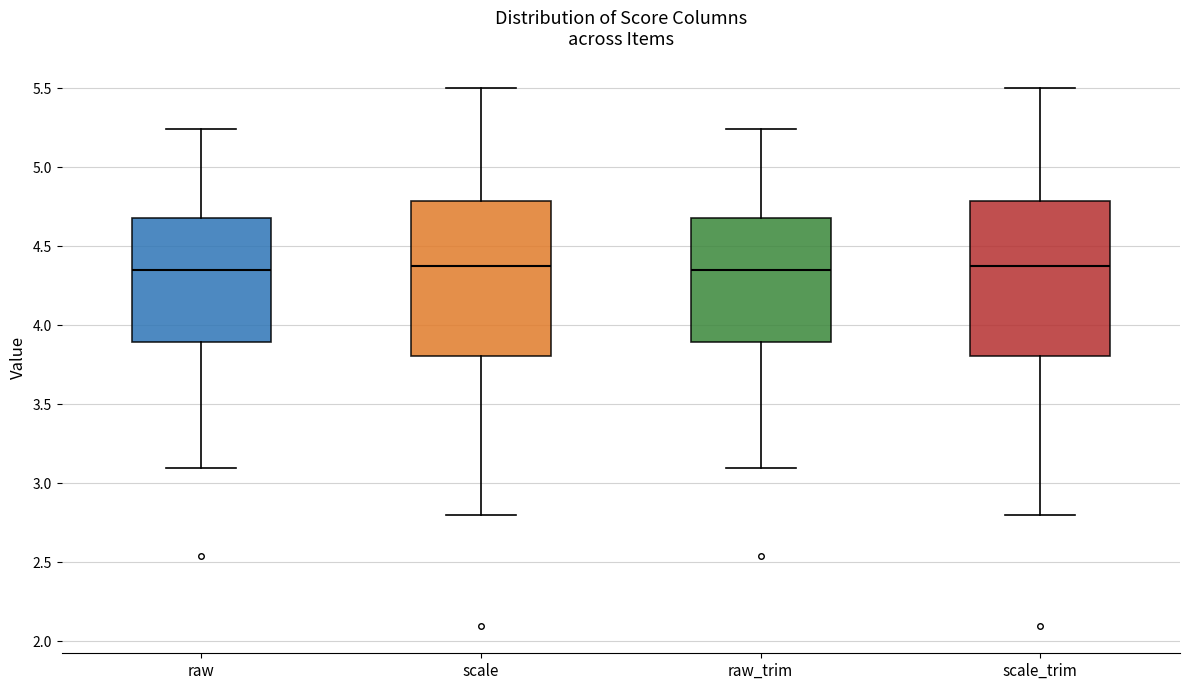

Reading left to right, transcribe this box plot: for each box, give where its median line is, the range the box spans, and where its two whiskers end, as read against the y-axis. The values are not printed on the chart, so give them approximately, as read against the axis.

raw: median 4.35, box 3.90 to 4.70, whiskers 3.10 to 5.25
scale: median 4.35, box 3.80 to 4.80, whiskers 2.80 to 5.50
raw_trim: median 4.35, box 3.90 to 4.70, whiskers 3.10 to 5.25
scale_trim: median 4.35, box 3.80 to 4.80, whiskers 2.80 to 5.50